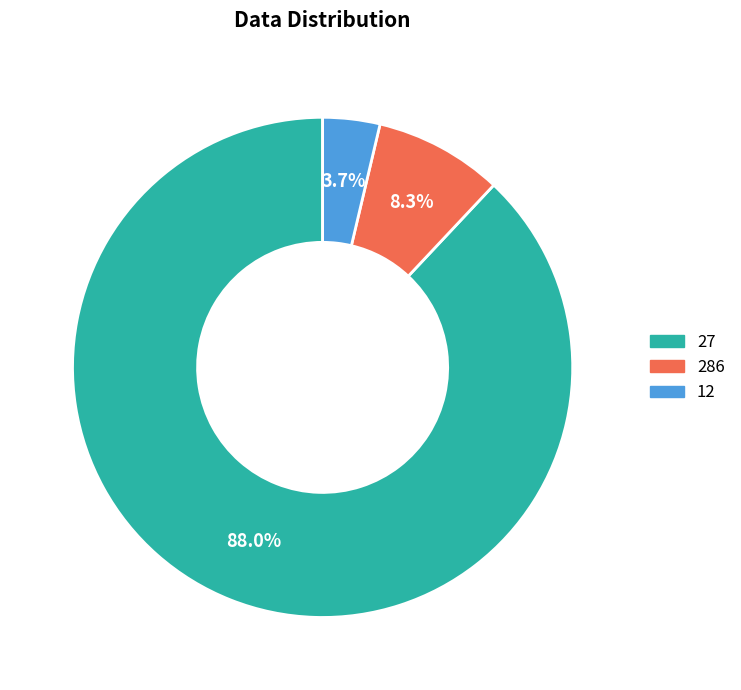

Rank the categories by value from lowest to highest.

12, 286, 27